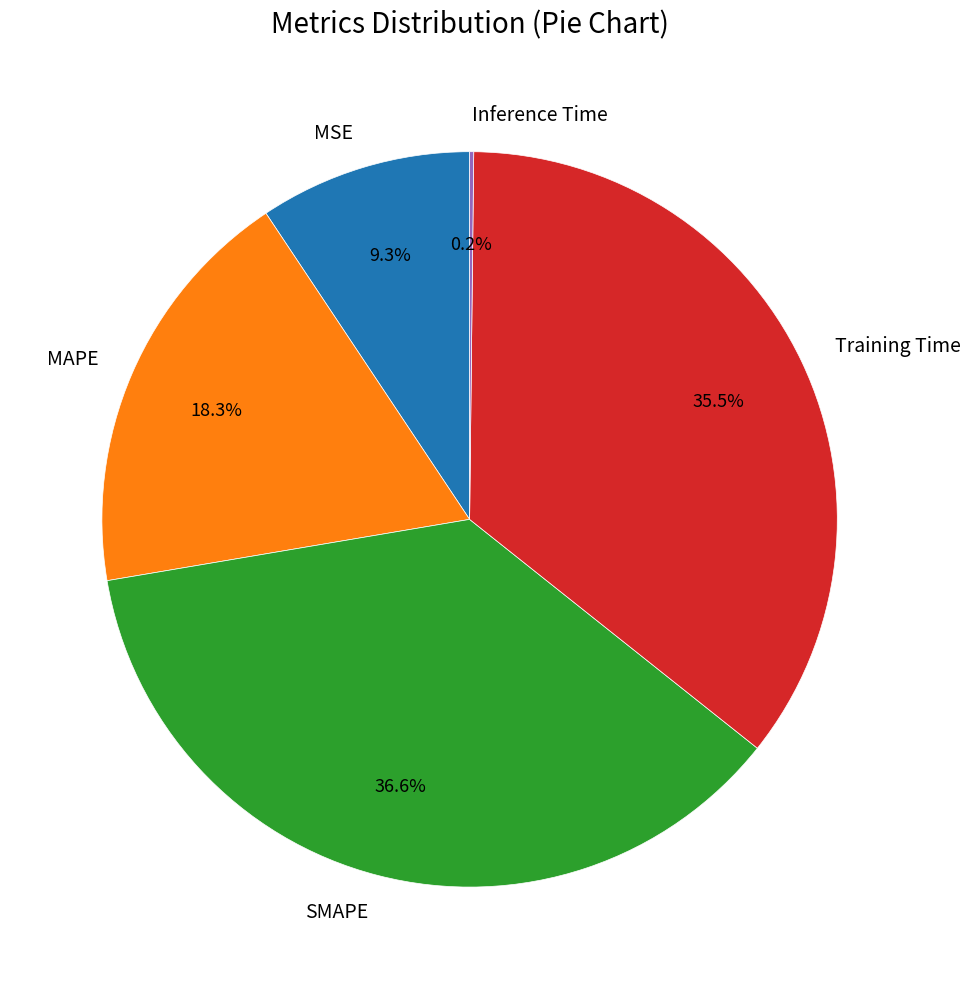

To the nearest percent, what is the difference between the largest and smallest slice percentages?

36%